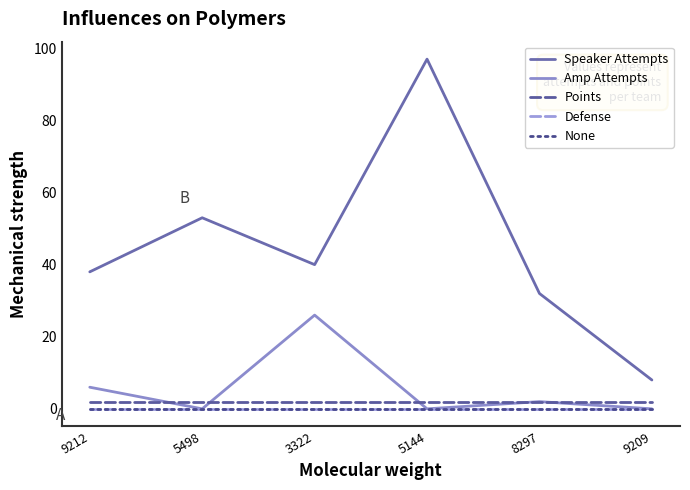

Does the chart have visible grid lines?

No